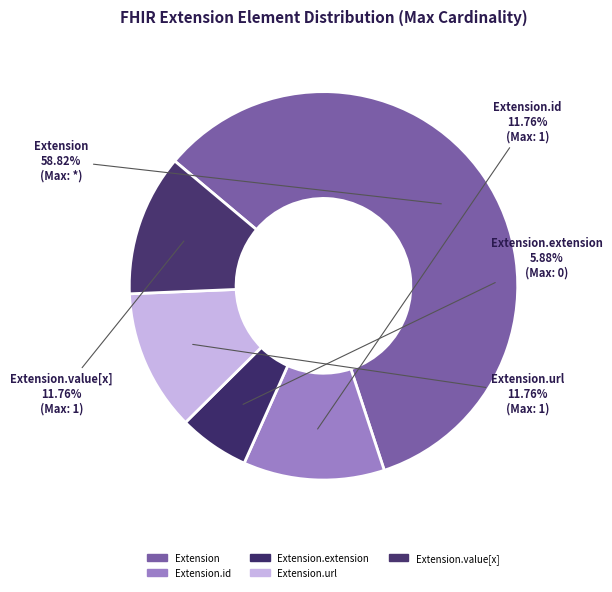

To the nearest percent, what is the average slice percentage?

20%